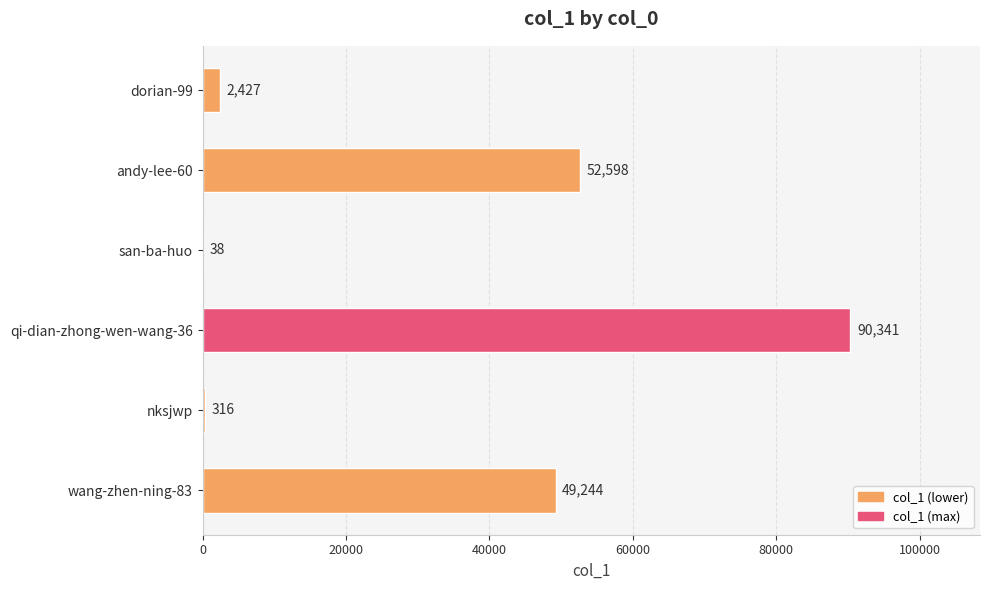

Reading bottom to top, extract all data points from this chart.

wang-zhen-ning-83=49244	nksjwp=316	qi-dian-zhong-wen-wang-36=90341	san-ba-huo=38	andy-lee-60=52598	dorian-99=2427